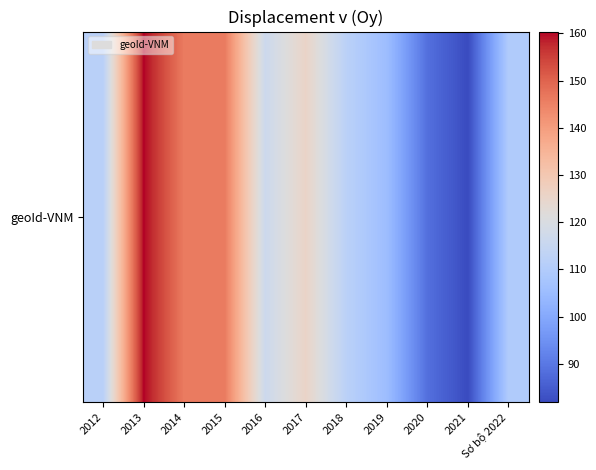

What is the difference between the second highest and second lowest values?

57.8